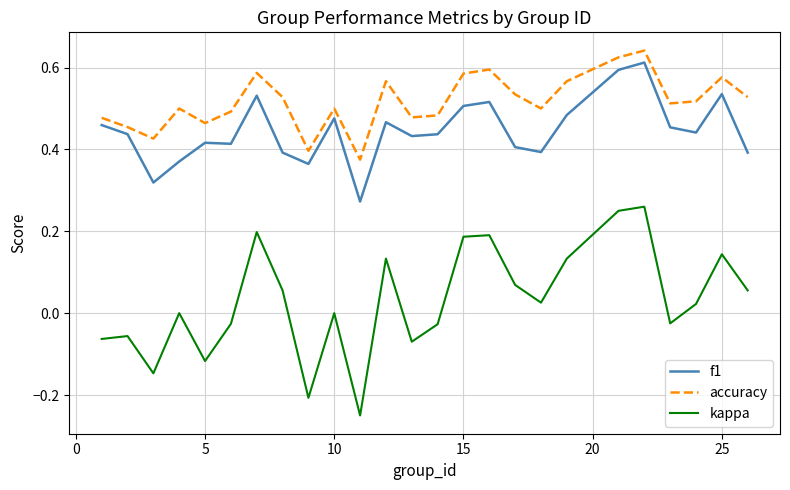

List the series in order of their peak value, highest first.

accuracy, f1, kappa